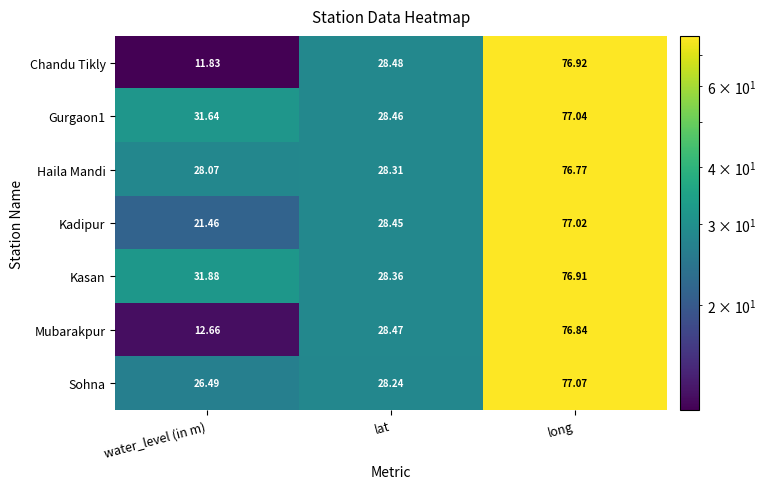

Which series has the widest spread of values?

Chandu Tikly